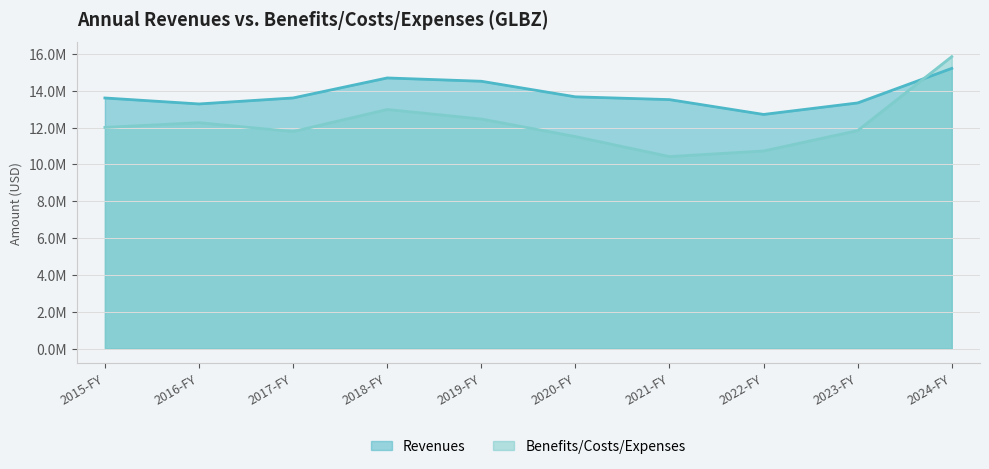

What is the difference between the highest and lowest values at 2019-FY?

2051000